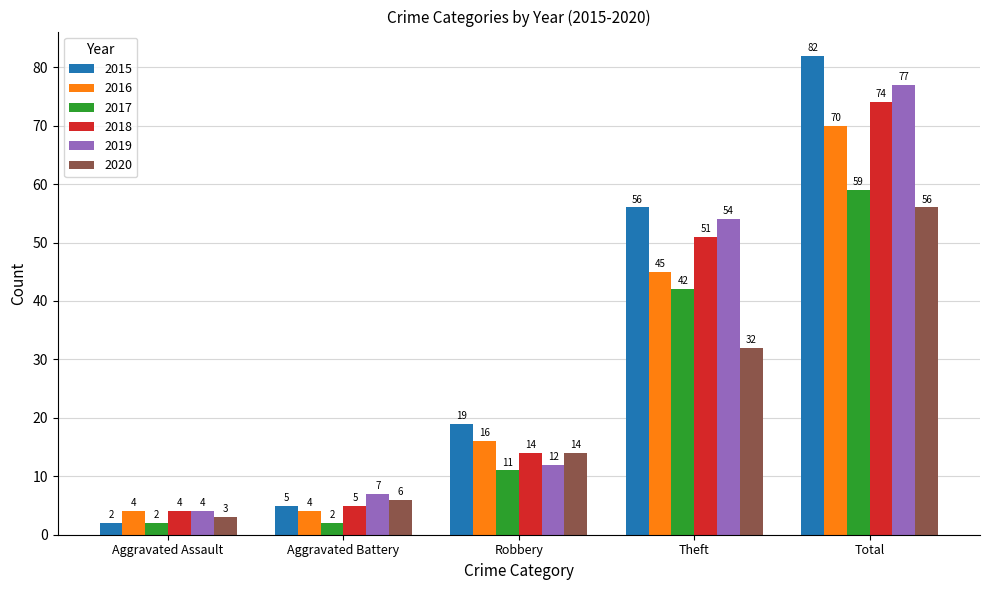

How many data points does each series have?

5